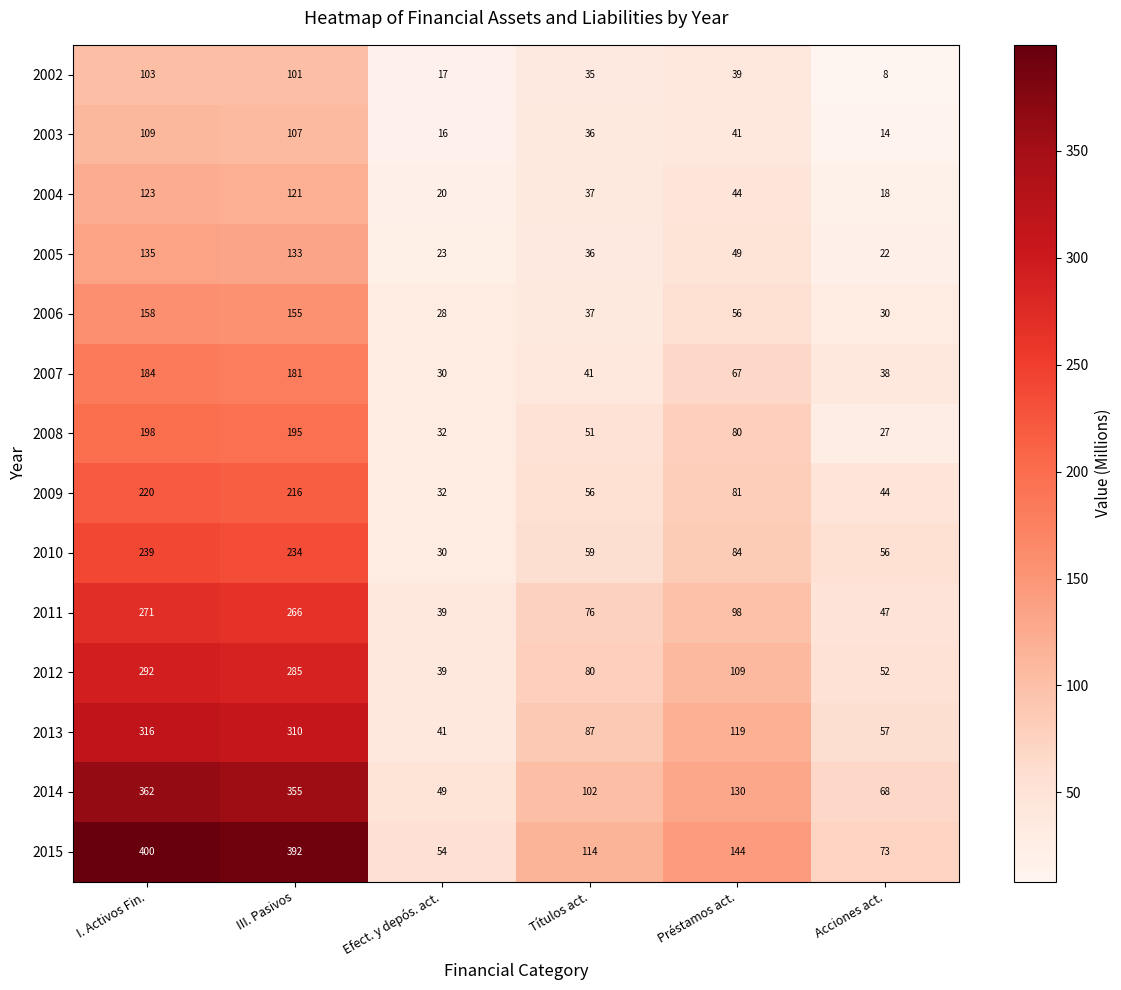

At which category is the sum across all series the highest?

I. Activos Fin.